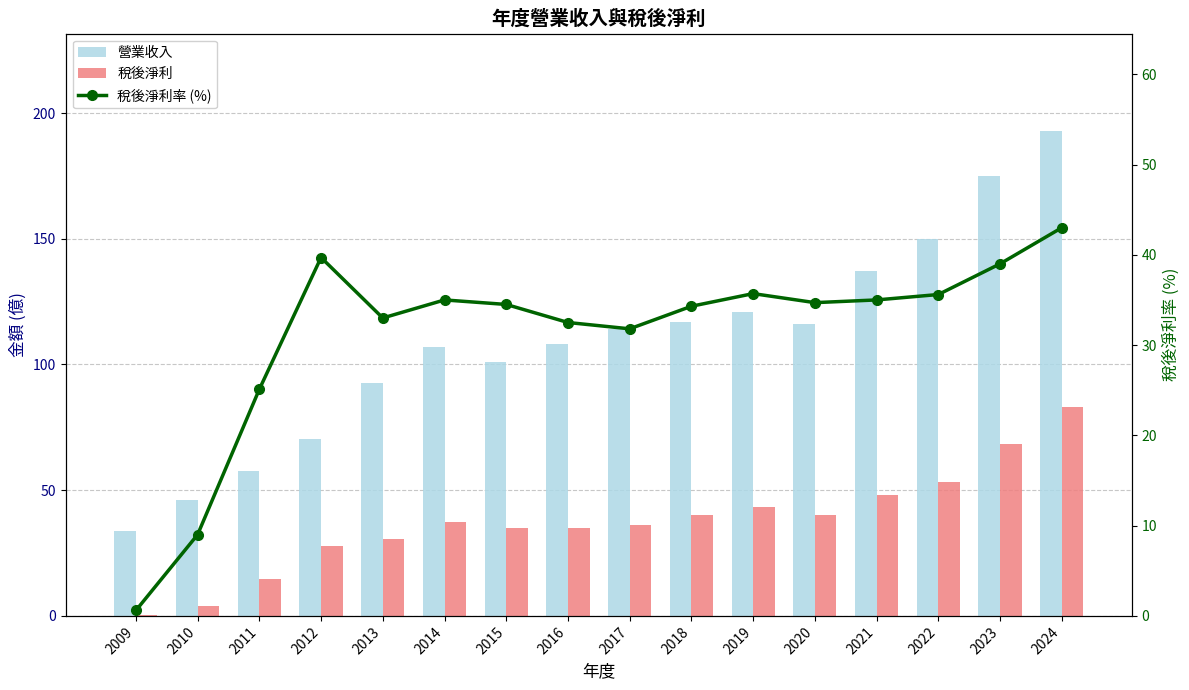

Which series has the largest total across all categories?

營業收入